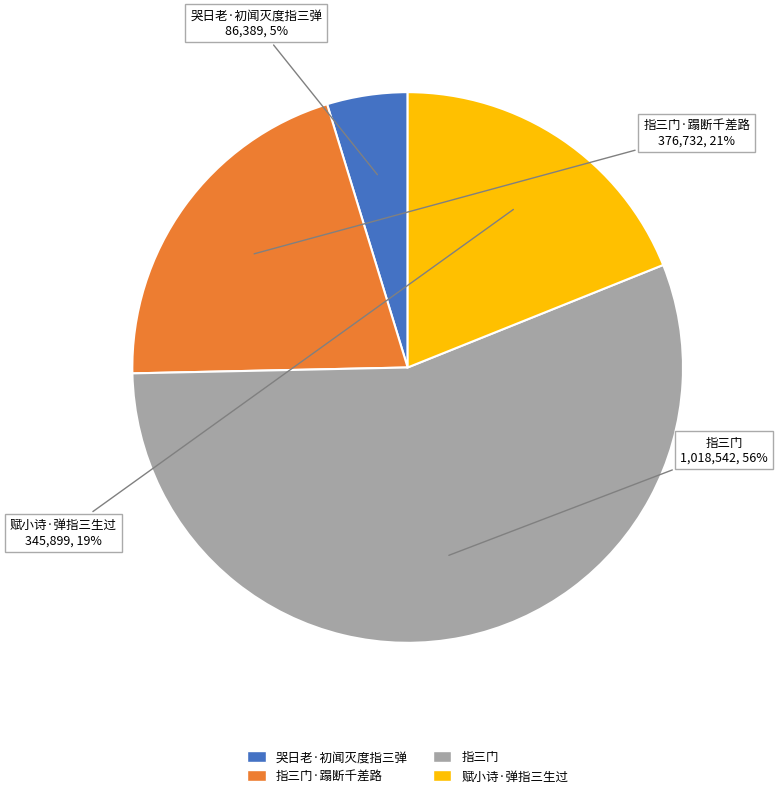

Does any single category account for the majority?

Yes